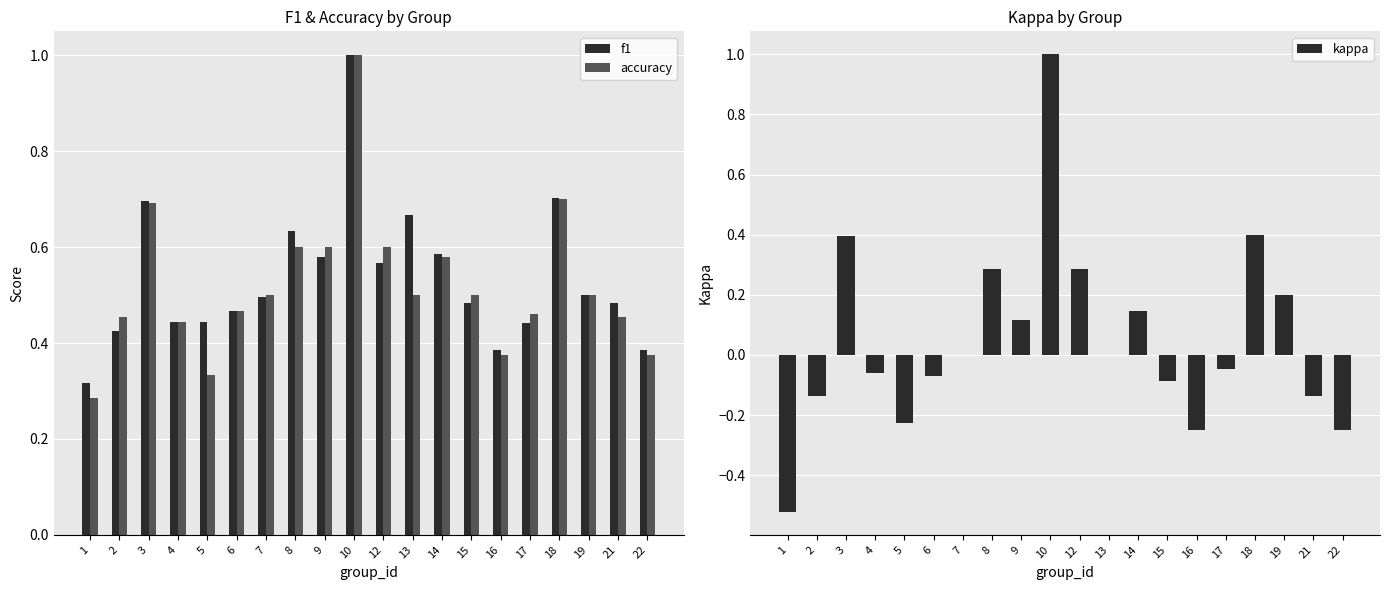

Reading right to left, what are all the values shown in this chart?

f1: 0.4	0.5	0.5	0.7	0.4	0.4	0.5	0.6	0.7	0.6	1.0	0.6	0.6	0.5	0.5	0.4	0.4	0.7	0.4	0.3
accuracy: 0.4	0.5	0.5	0.7	0.5	0.4	0.5	0.6	0.5	0.6	1.0	0.6	0.6	0.5	0.5	0.3	0.4	0.7	0.5	0.3
kappa: -0.2	-0.1	0.2	0.4	-0.0	-0.2	-0.1	0.1	0.0	0.3	1.0	0.1	0.3	0.0	-0.1	-0.2	-0.1	0.4	-0.1	-0.5